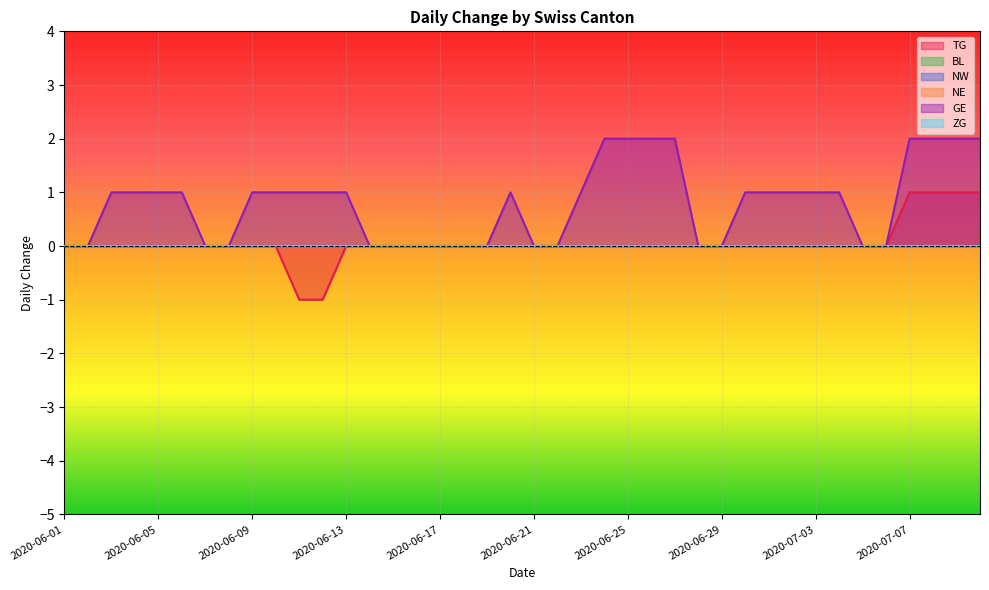

At how many categories does at least one series exceed 0?

24